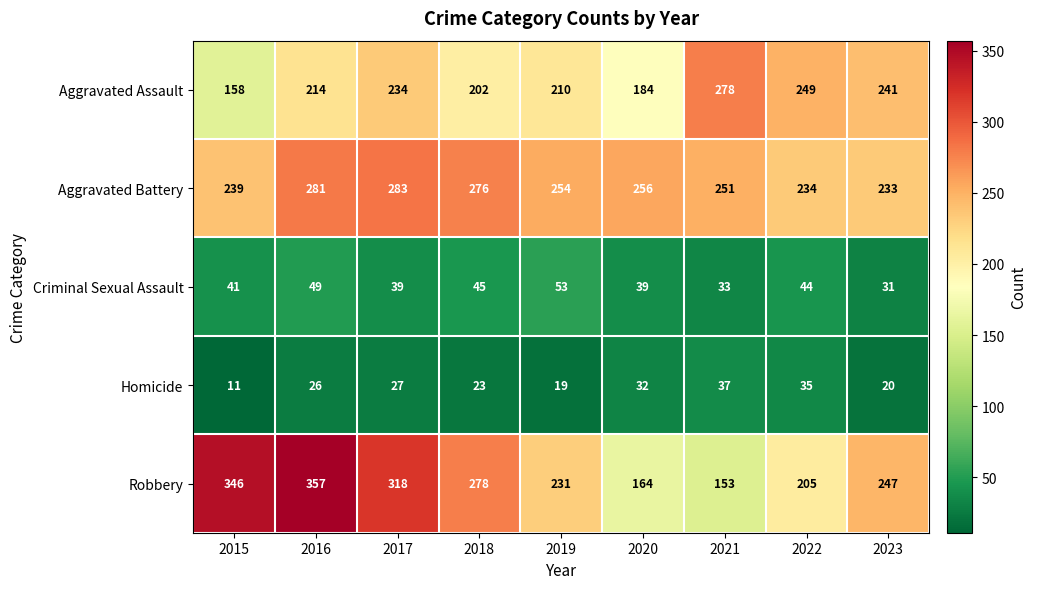

True or false: Aggravated Assault has a value of 210 at 2019.

True